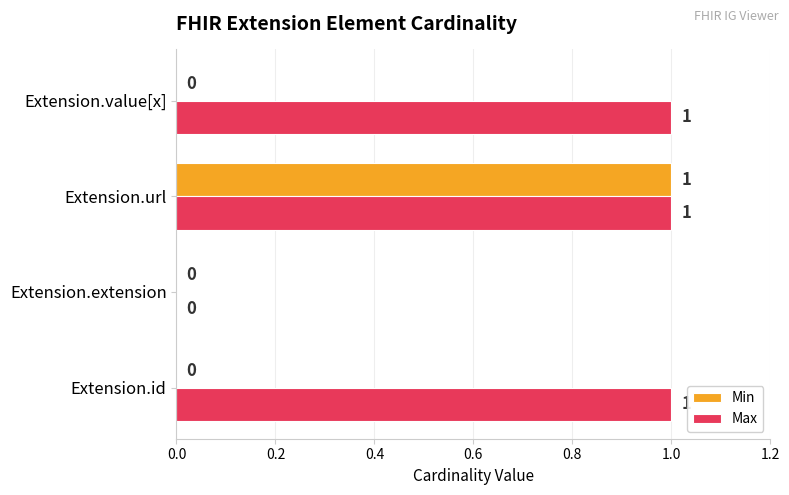

Which series has the largest total across all categories?

Max